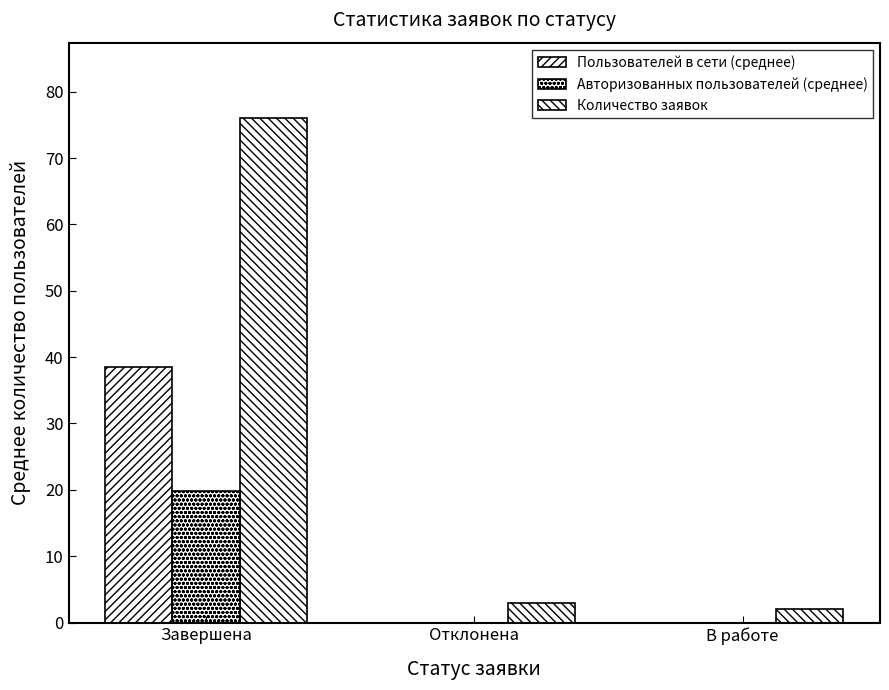

Is it true that Авторизованных пользователей (среднее) equals 7.0 at Отклонена?

False